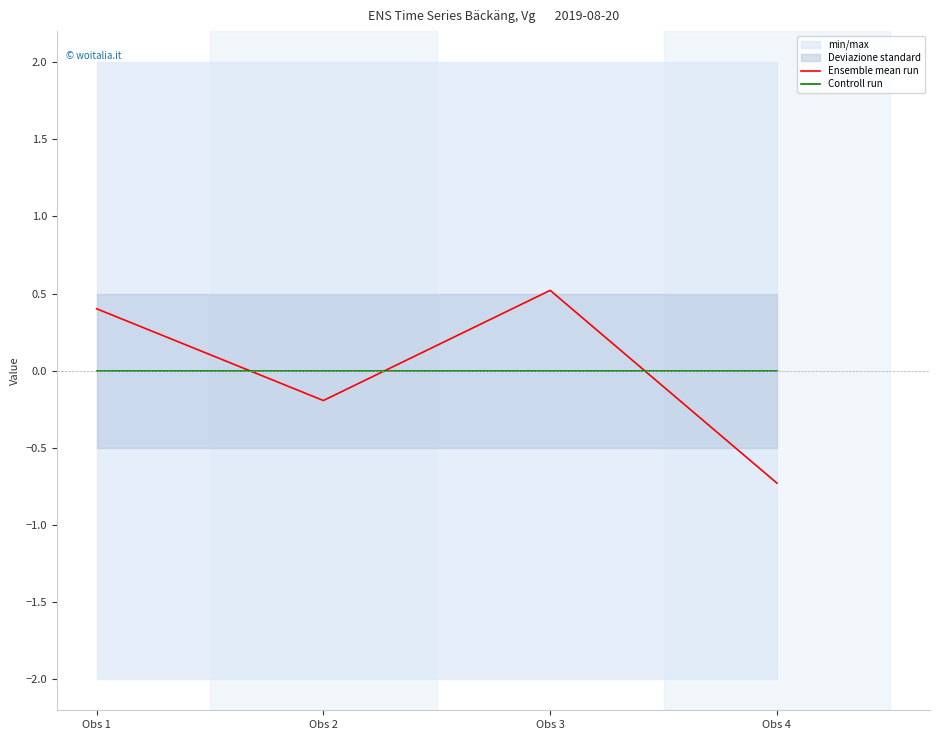

True or false: Ensemble mean run has a value of 0.5 at Obs 3.

True